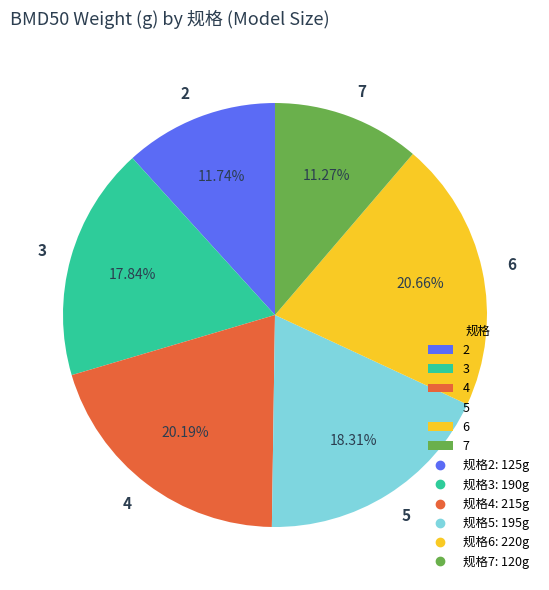

What percentage is the 4 slice, to the nearest percent?

20%